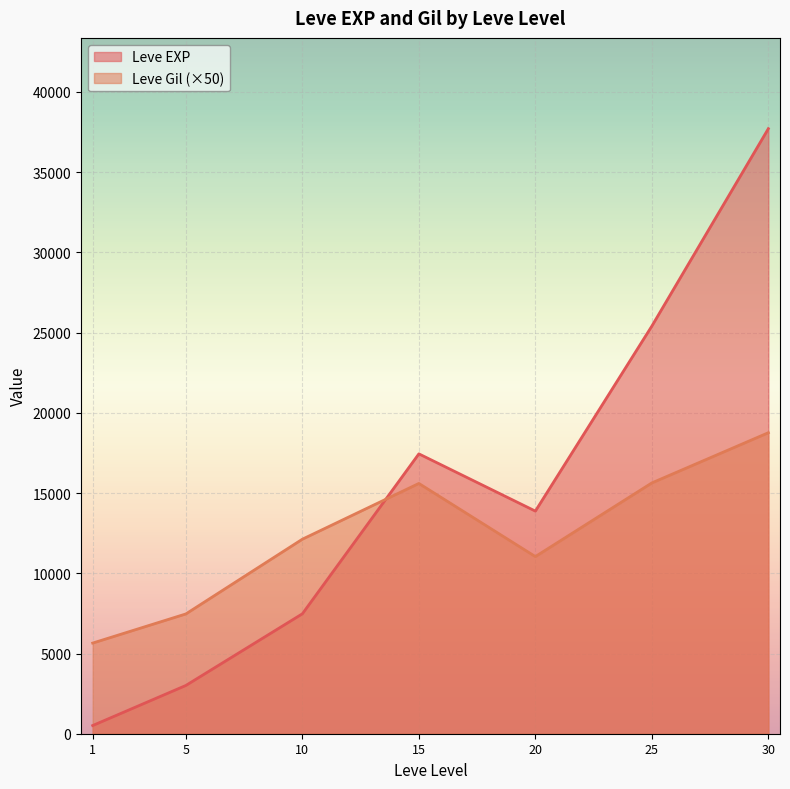

What is the lowest value of the Leve EXP series?

510.2